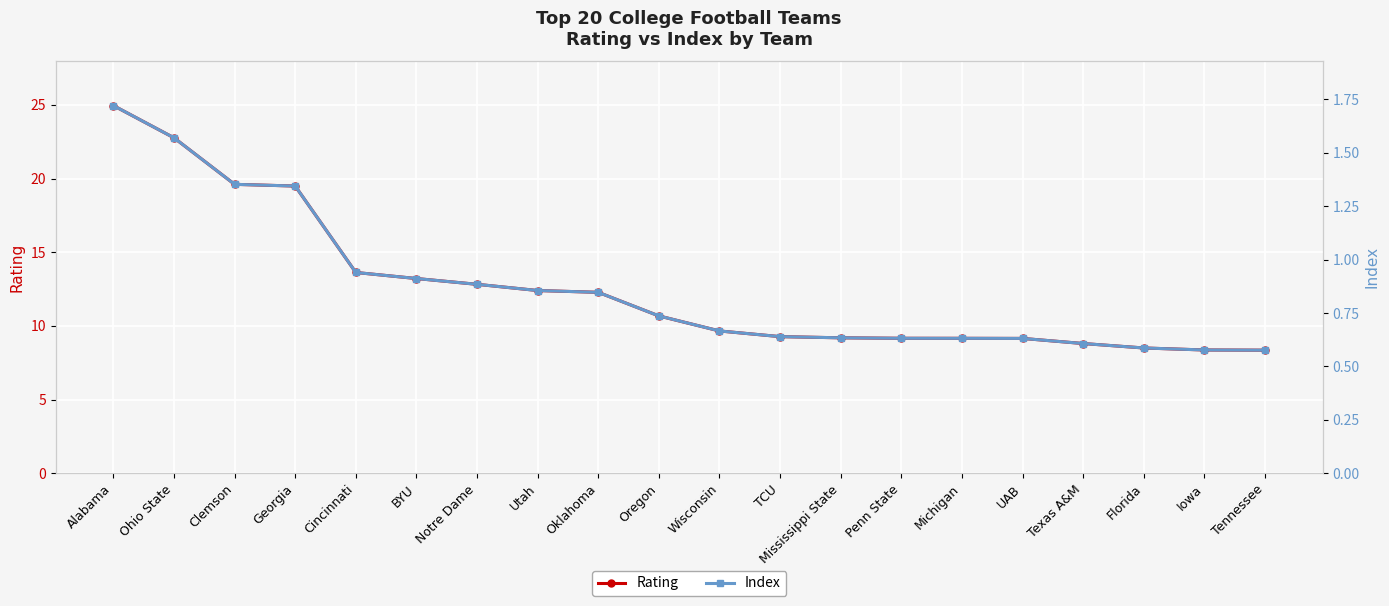

True or false: Rating and Index intersect in this chart.

False